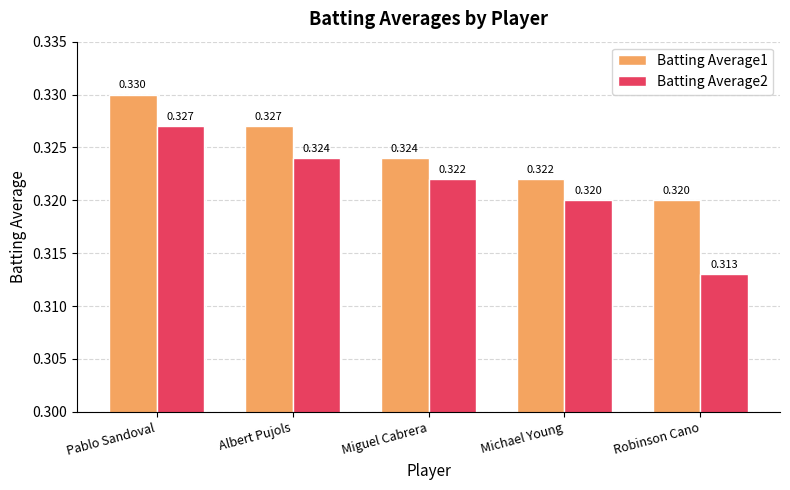

Rank the categories by Batting Average1 value from highest to lowest.

Pablo Sandoval, Albert Pujols, Miguel Cabrera, Michael Young, Robinson Cano